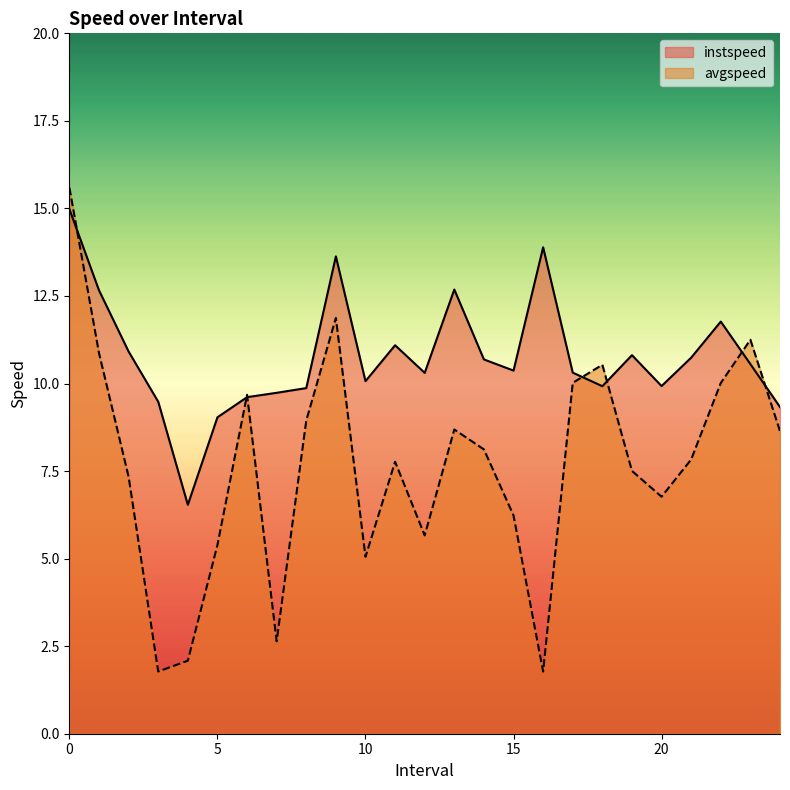

What are all the series names shown in the legend?

instspeed, avgspeed